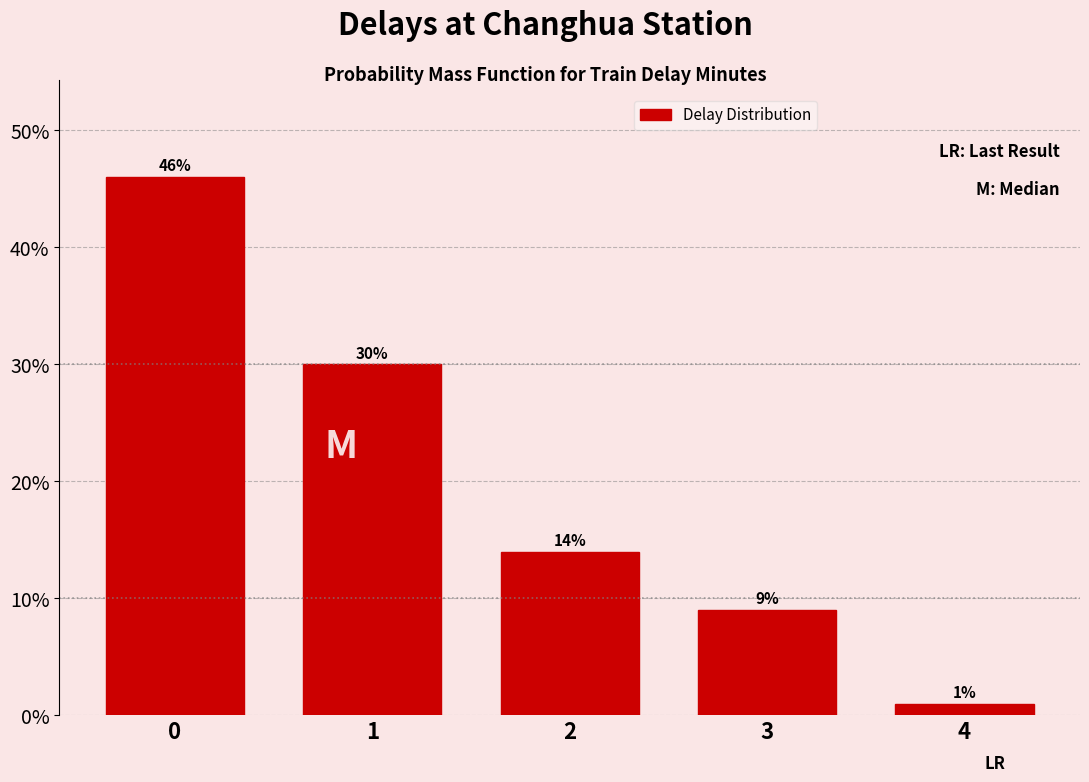

Reading left to right, list all the values displayed in this chart.

0=46.0	1=30.0	2=14.0	3=9.0	4=1.0